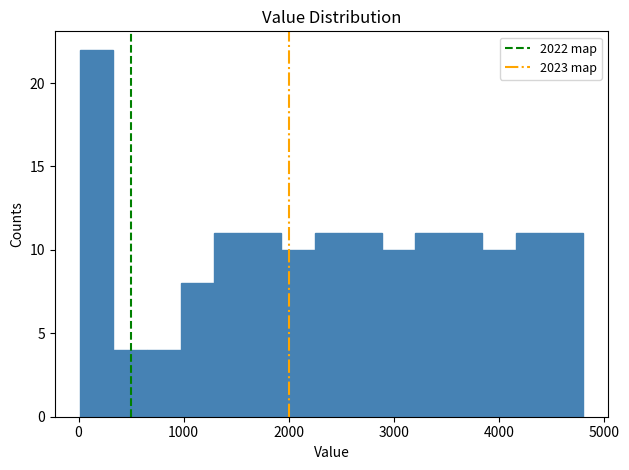

Read against the x-axis, roughly where is the centre of the tallest bar?

200